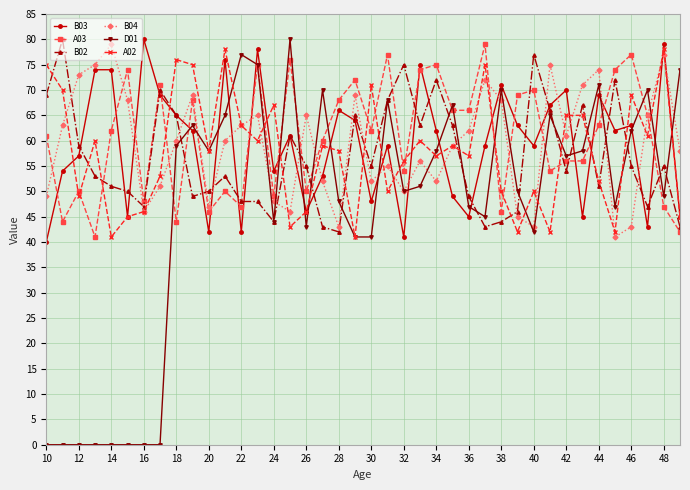

True or false: A03 has more than 2 interior local peaks.

True